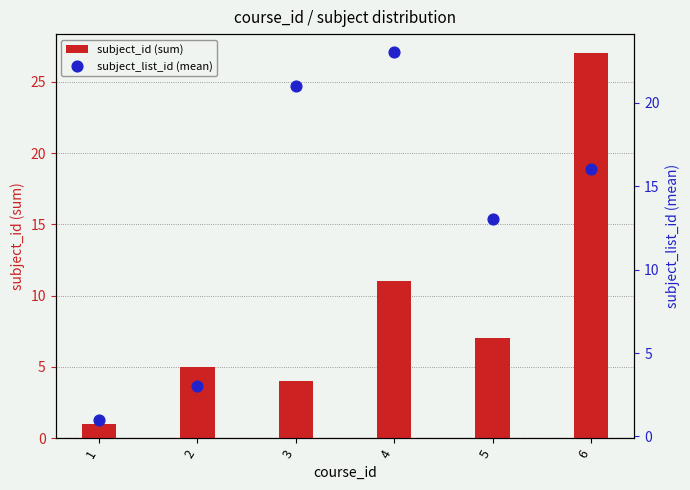

At how many categories does at least one series exceed 17?

3